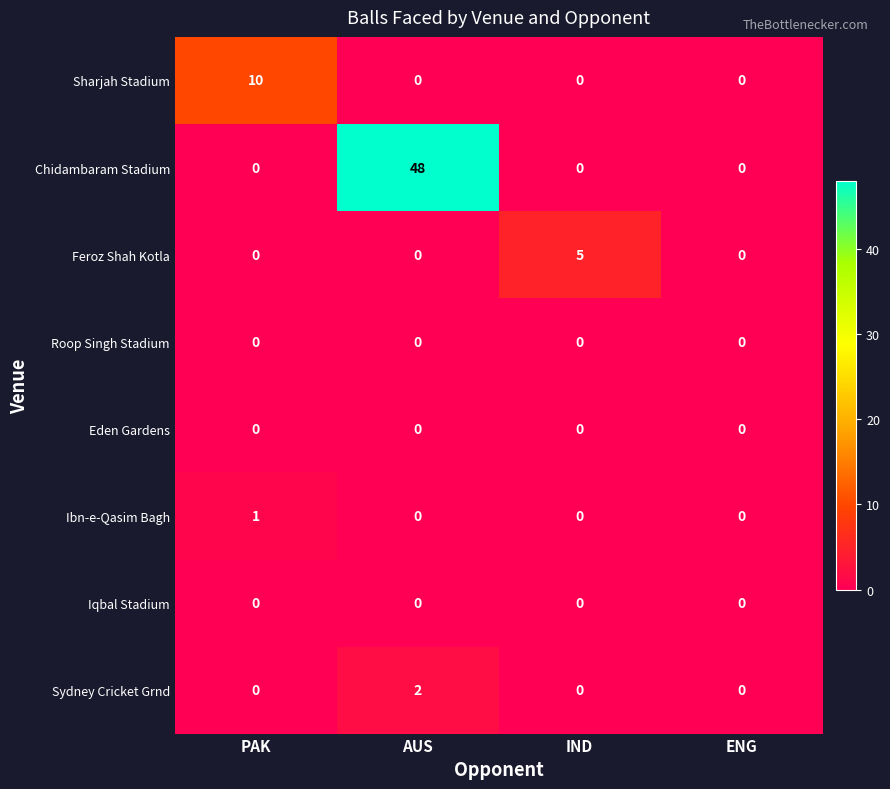

What is the greatest value displayed?

48